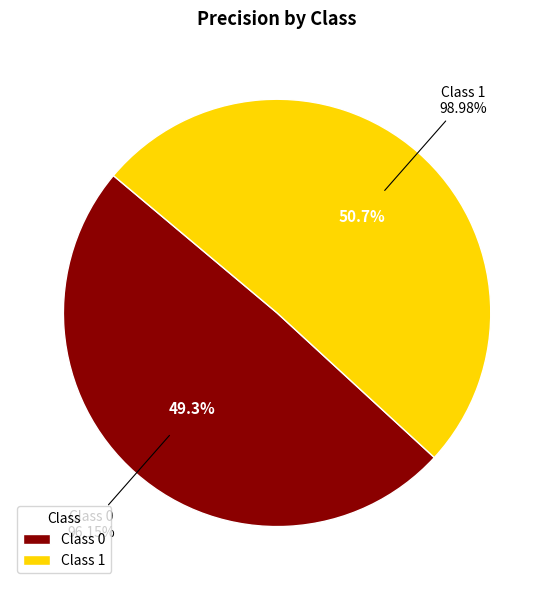

True or false: 1 accounts for 51% of the total.

True